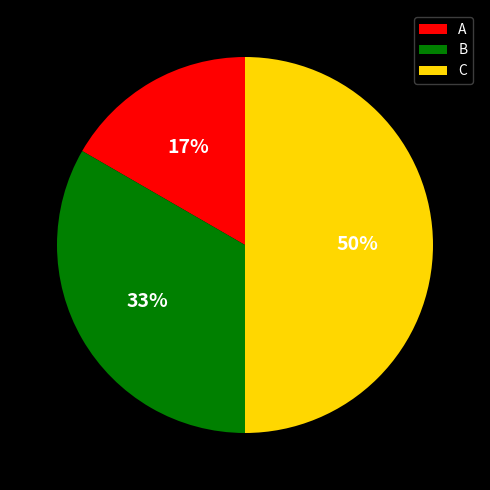

To the nearest percent, what is the difference between the C and A slice percentages?

33%